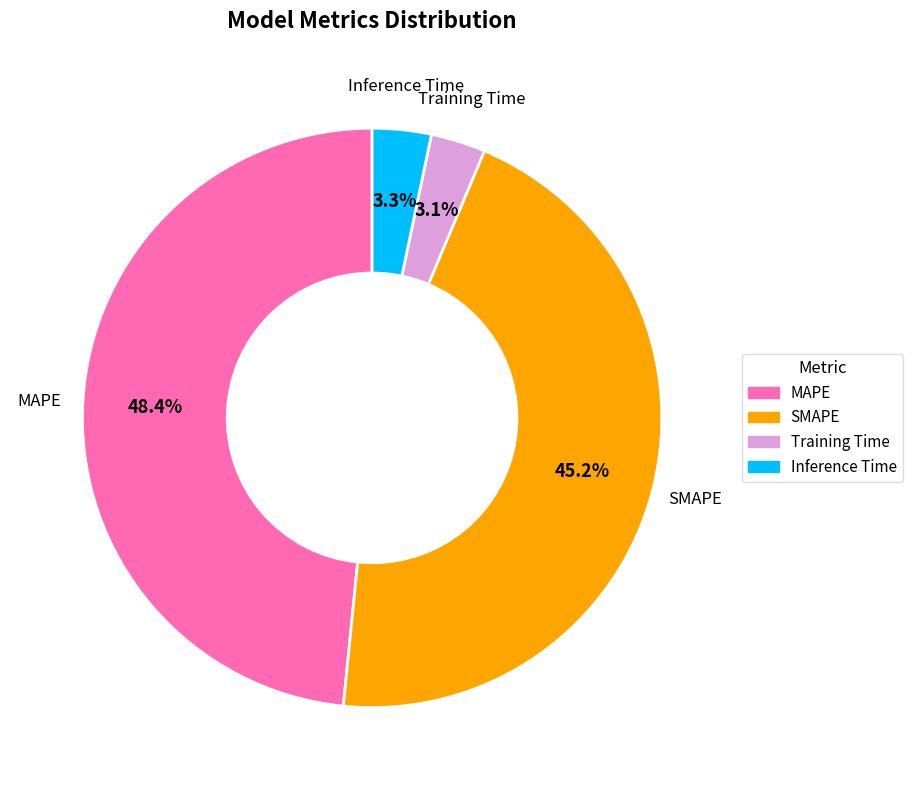

Count the number of slices in the pie.

4